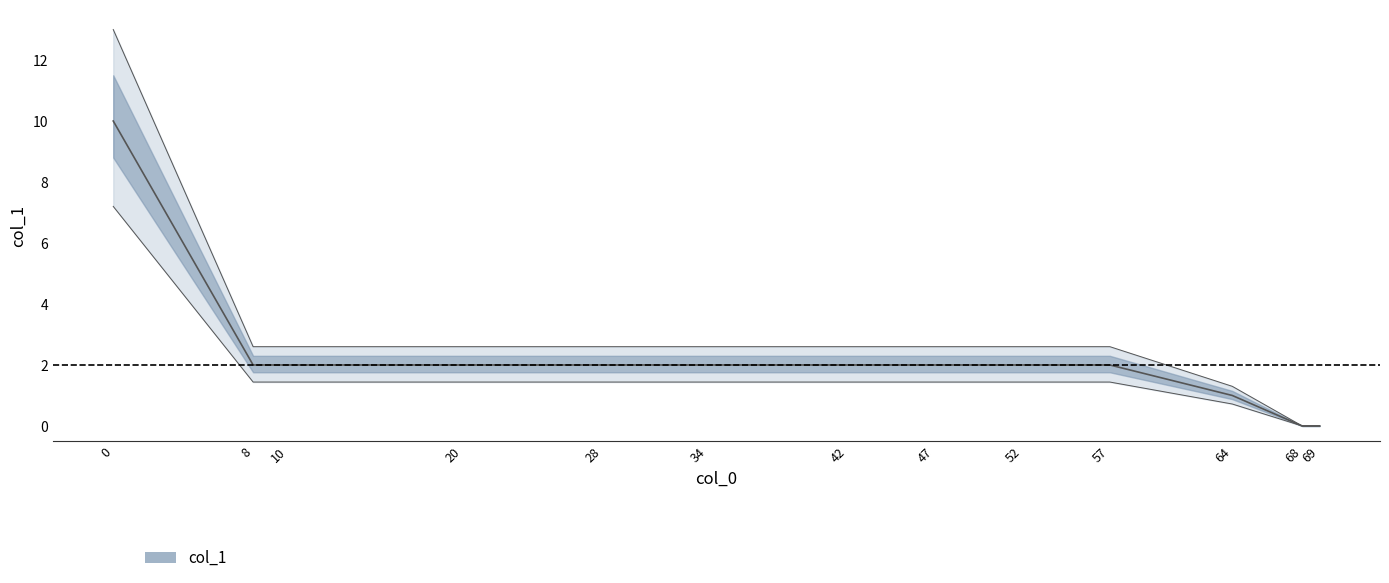

True or false: the data has more than 0 interior local peaks.

False